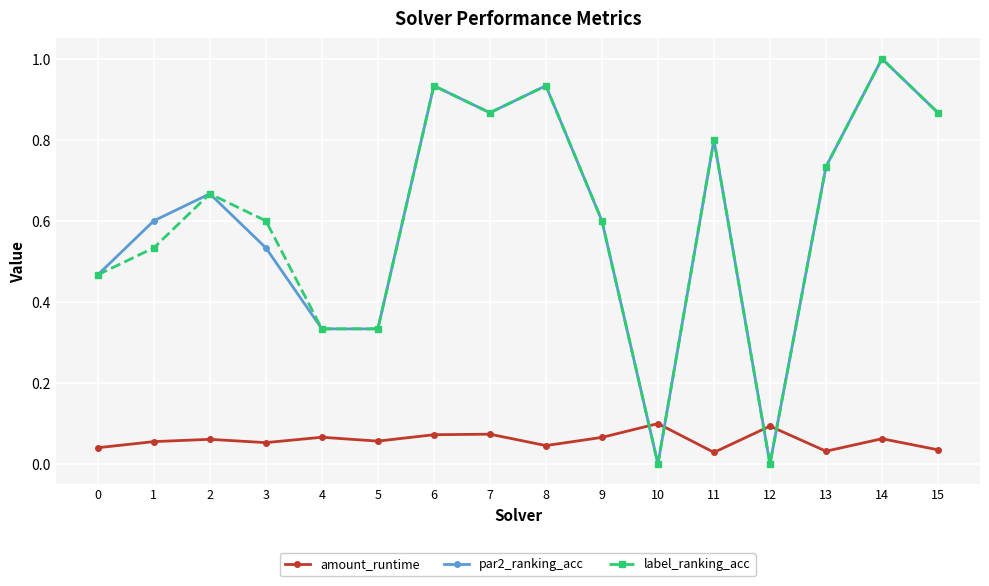

In par2_ranking_acc, how many points are higher than both neighbors (excluding endpoints)?

5